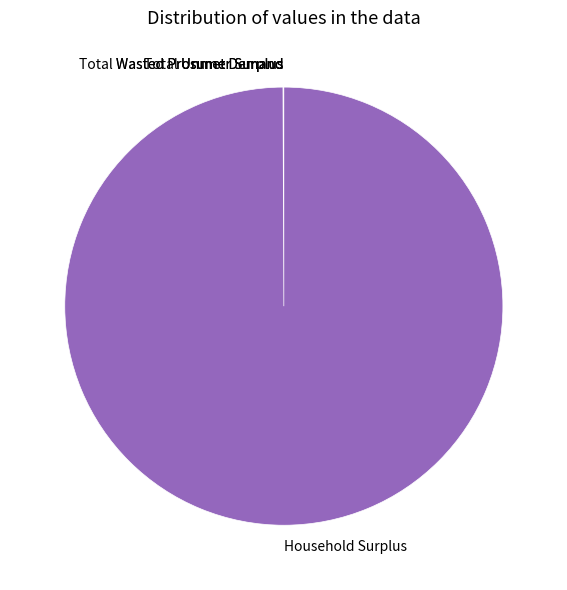

What is the majority slice?

Household Surplus